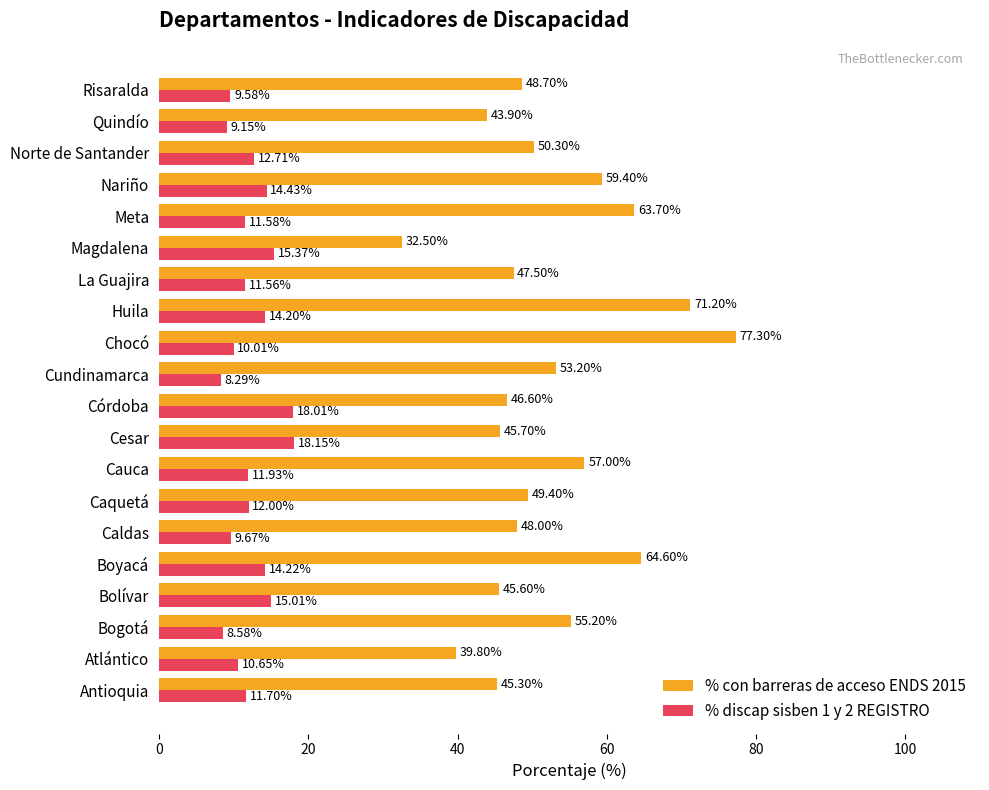

What is the total value across all series at Caquetá?

61.4